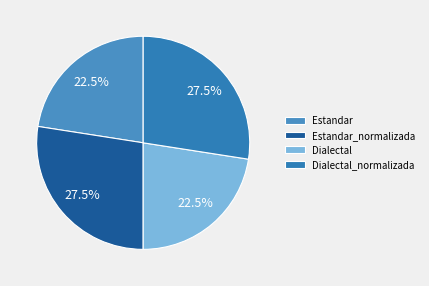

To the nearest percent, what percentage of the pie is Estandar?

23%